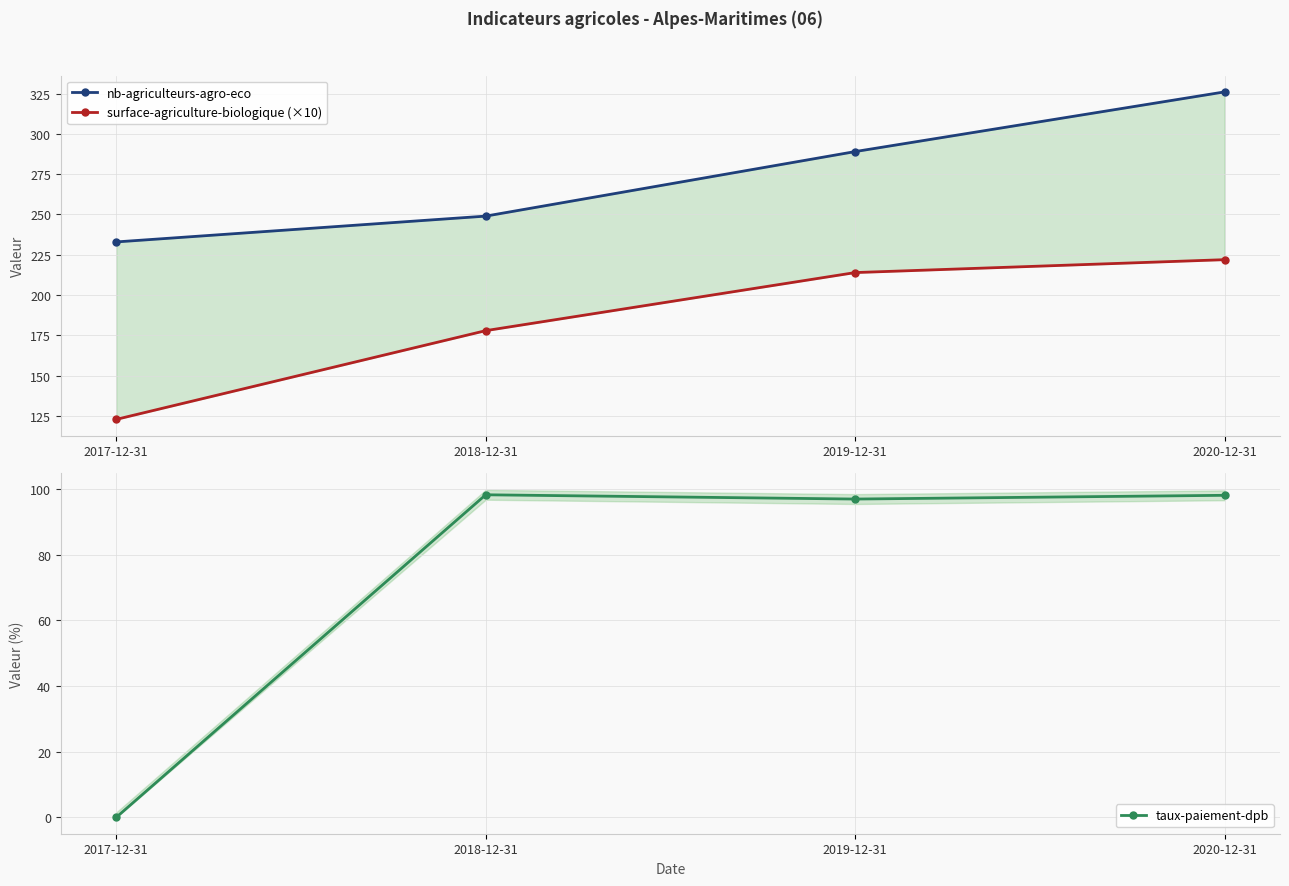

What is the label of the 2nd point from the left?

2018-12-31